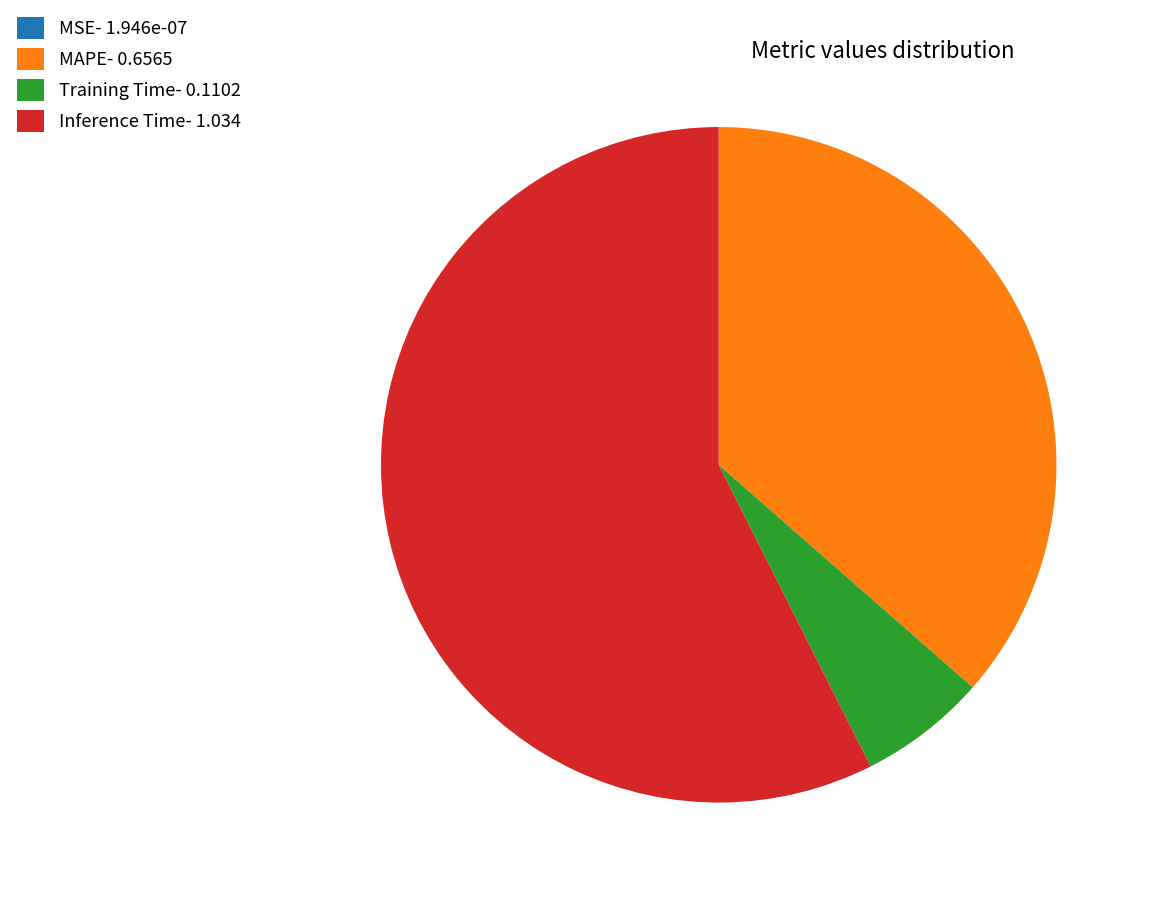

Between Inference Time- 1.034 and MAPE- 0.6565, which is larger?

Inference Time- 1.034